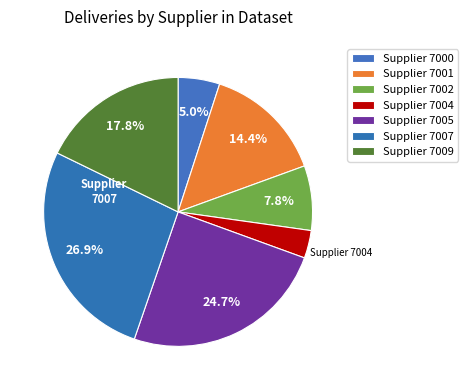

How many slices are in this pie chart?

7